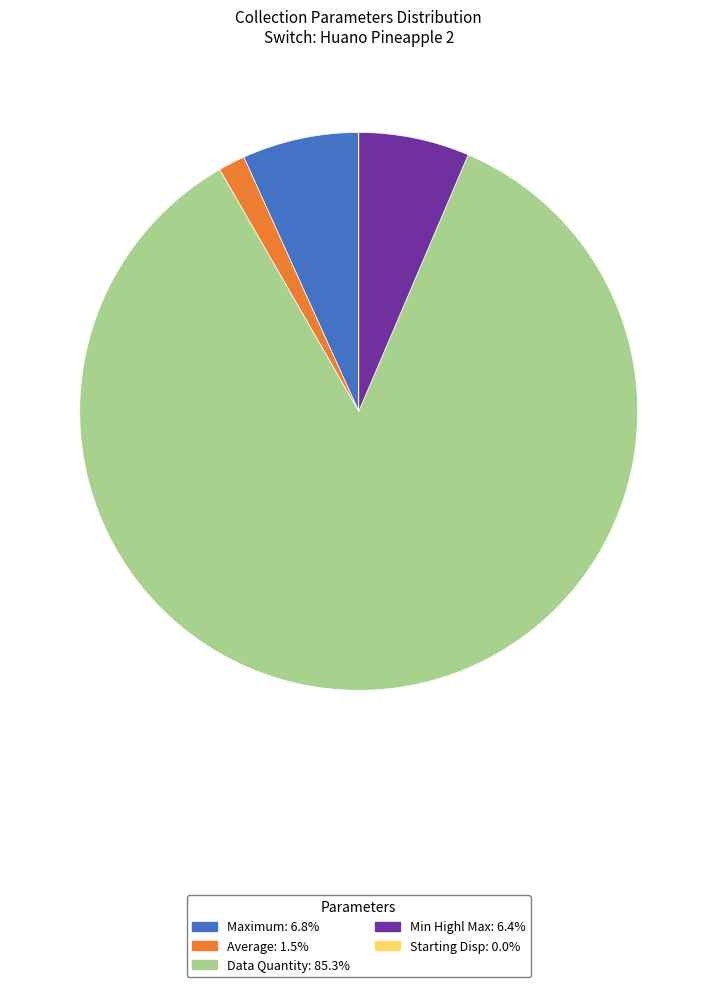

Is there any slice that represents more than half of the pie?

Yes